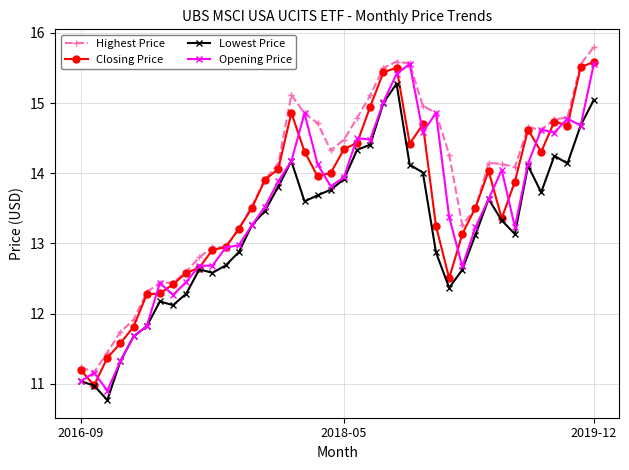

What is the value of the Closing Price point at the 13th from the left?

13.2